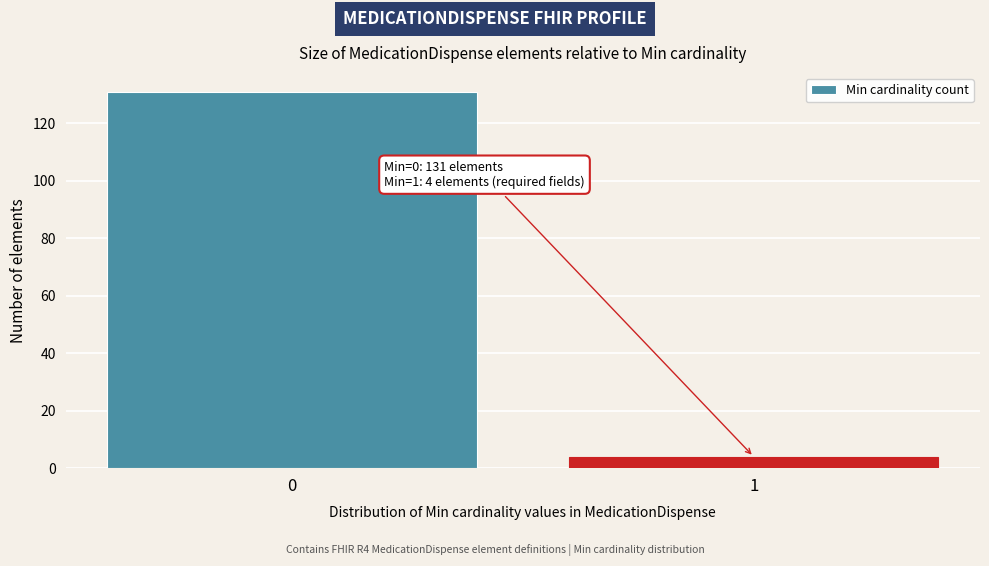

Reading left to right, list all the values displayed in this chart.

131	4